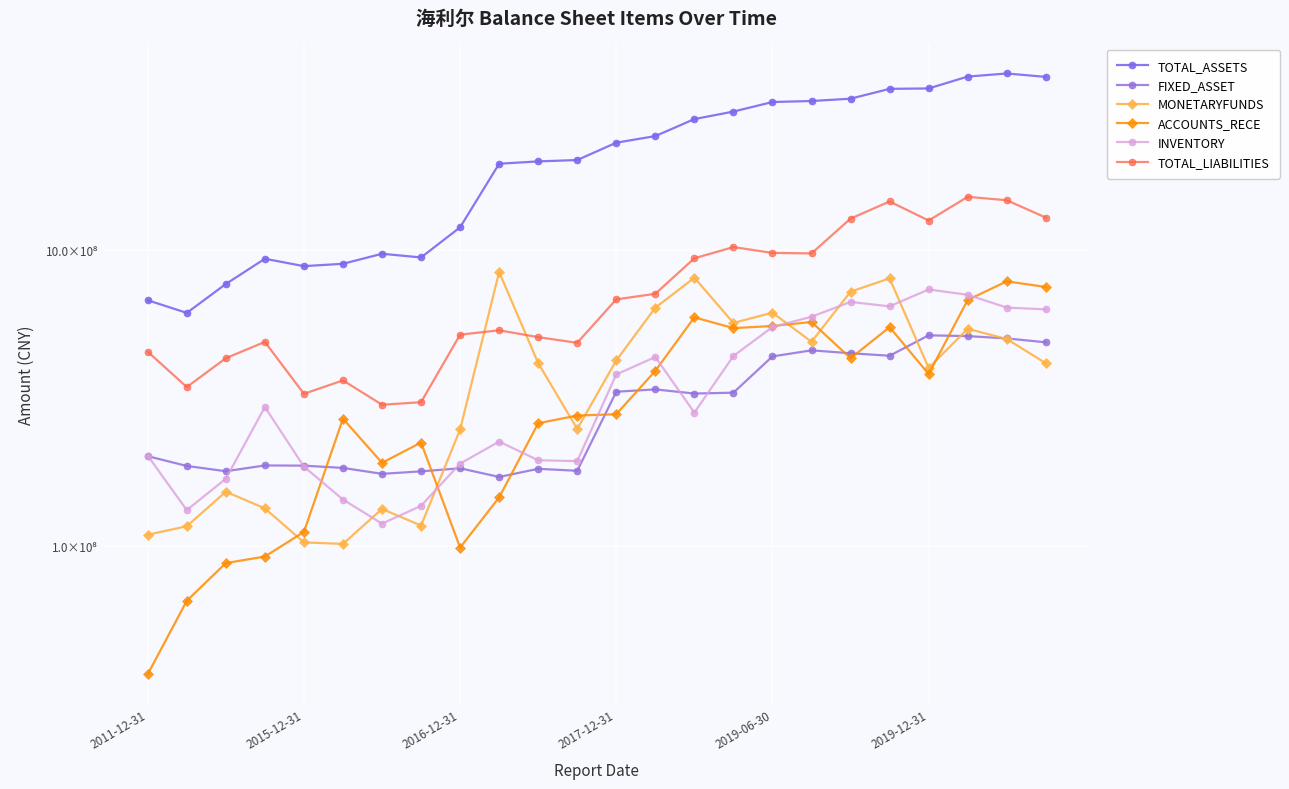

What is the value of the INVENTORY point at the 7th from the left?

119228268.2